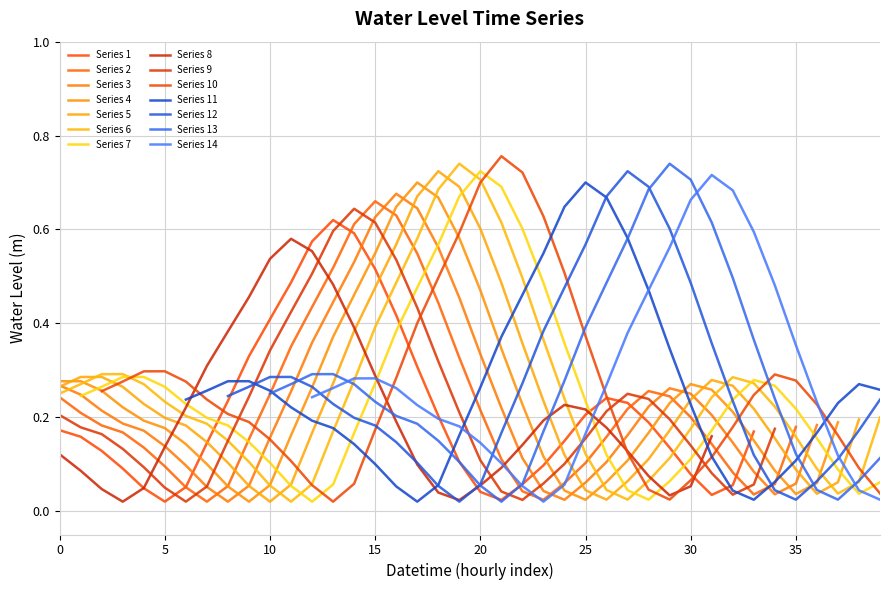

Is it true that Series 6 equals 0.1 at 5?

False